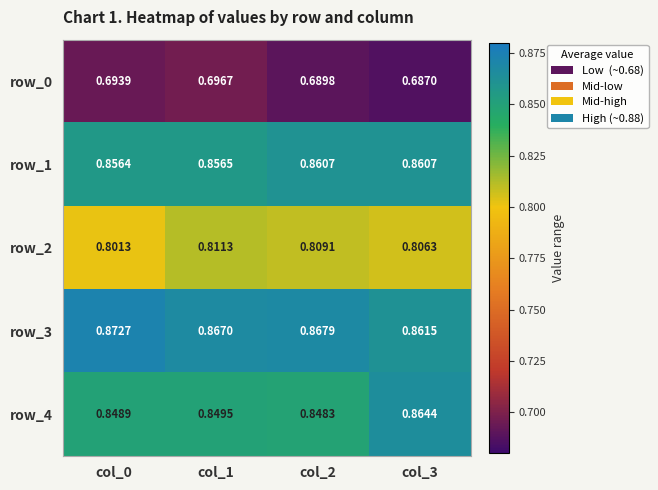

How many data points does each series have?

4